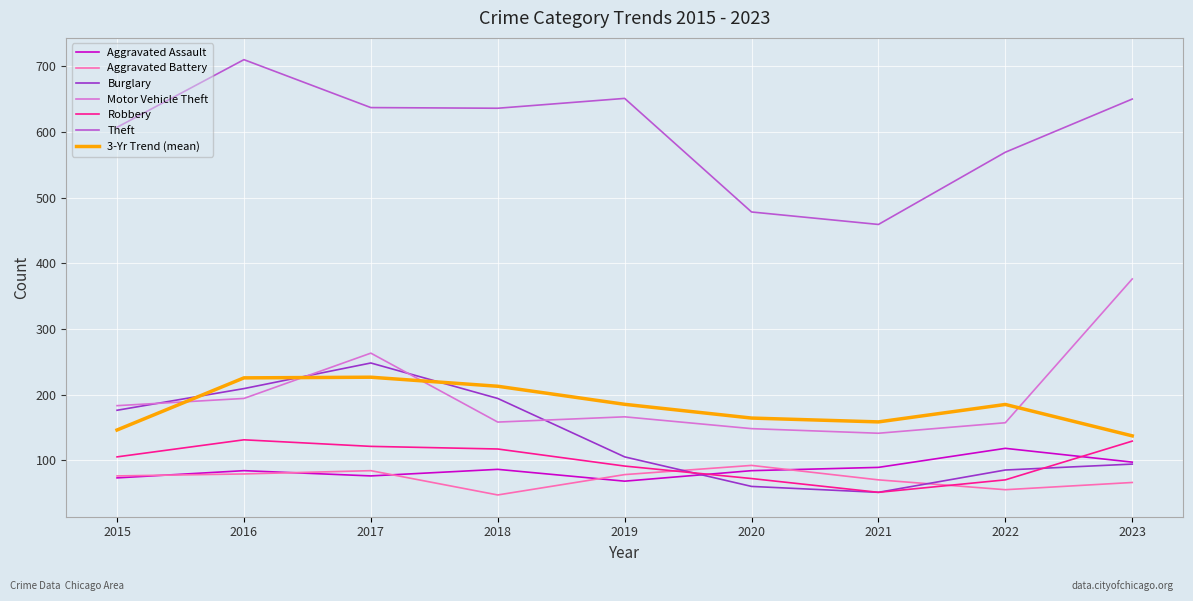

Count the number of categories in the chart.

9